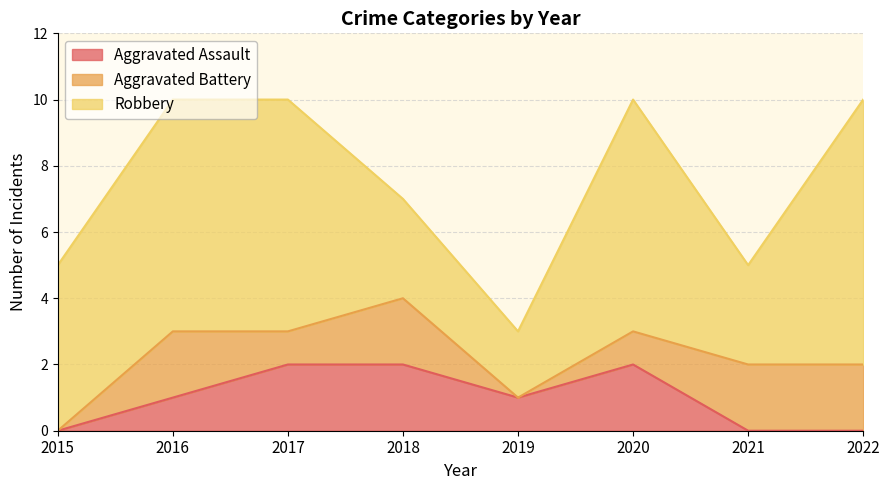

Reading left to right, transcribe all the data shown in this chart.

Aggravated Assault: 2015=0	2016=1	2017=2	2018=2	2019=1	2020=2	2021=0	2022=0
Aggravated Battery: 2015=0	2016=2	2017=1	2018=2	2019=0	2020=1	2021=2	2022=2
Robbery: 2015=5	2016=7	2017=7	2018=3	2019=2	2020=7	2021=3	2022=8